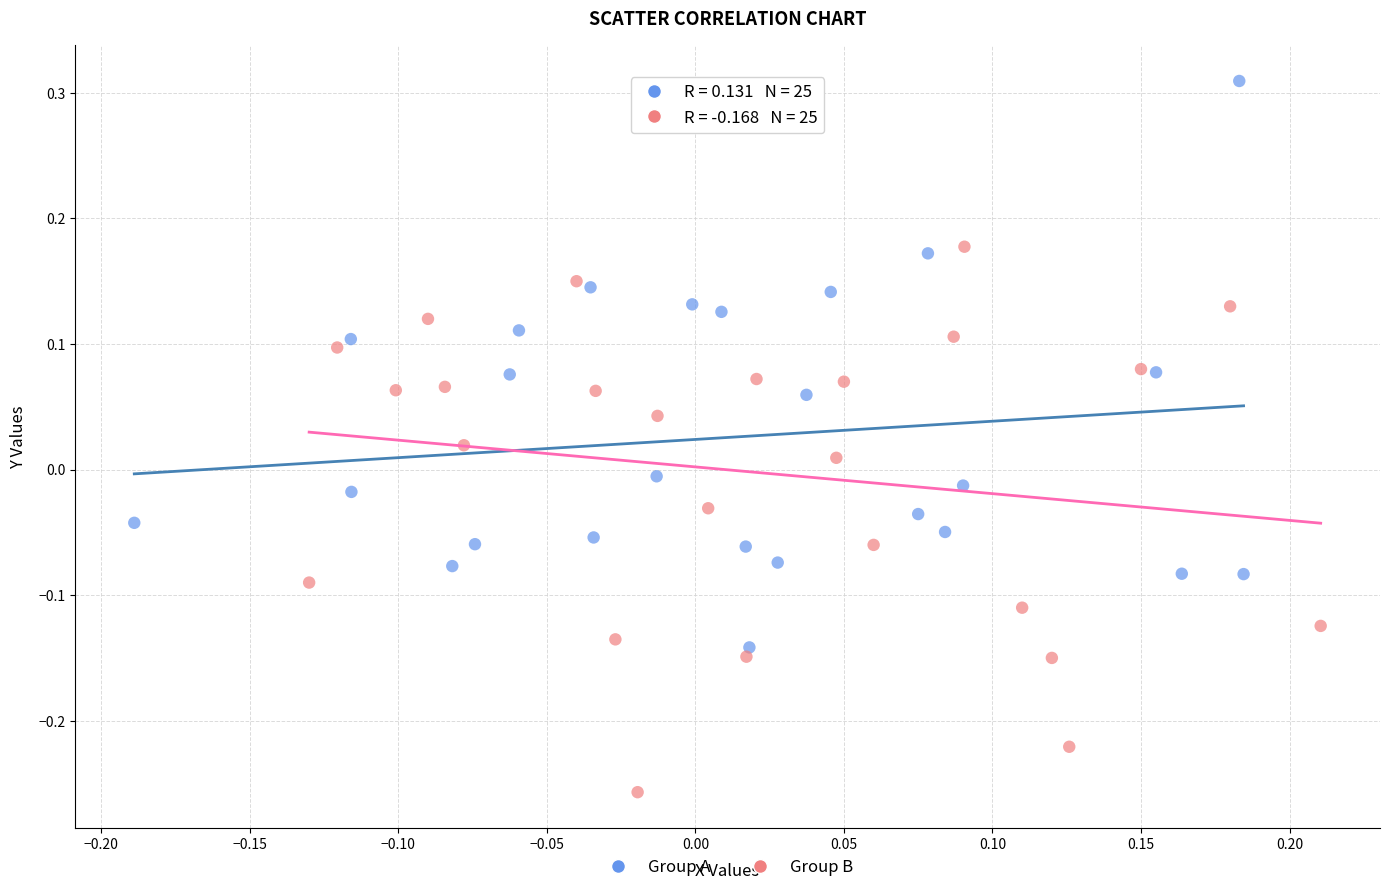

Which series contains the highest Y value?

Group A